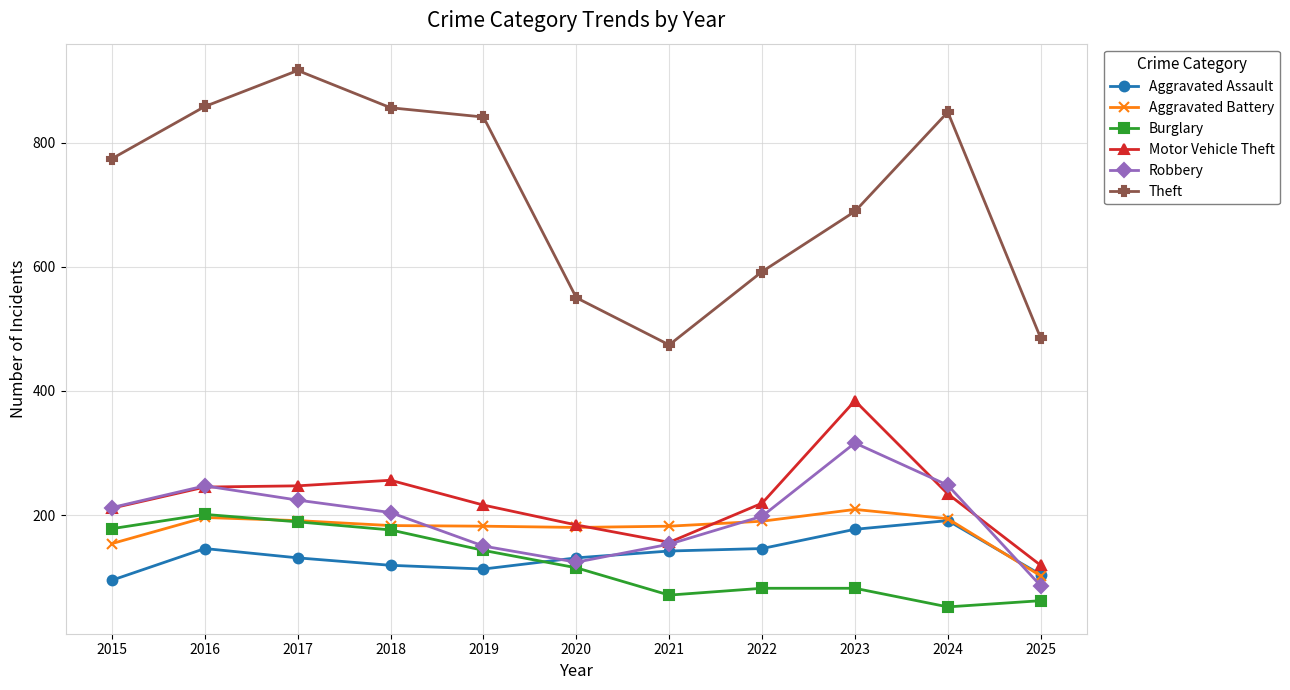

What value does the Motor Vehicle Theft series have at 2020?

184